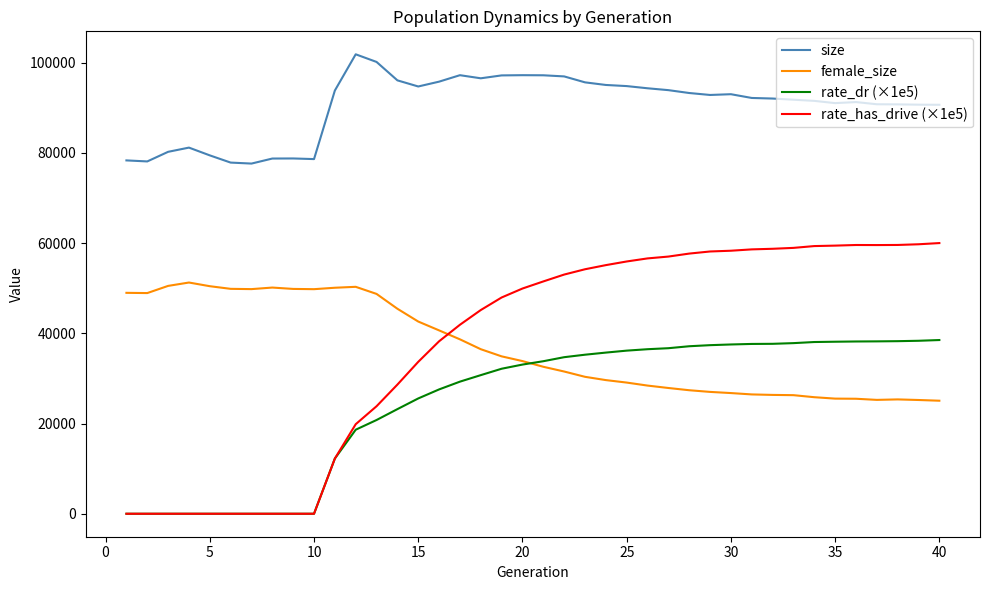

Which series has the widest spread of values?

rate_has_drive (×1e5)